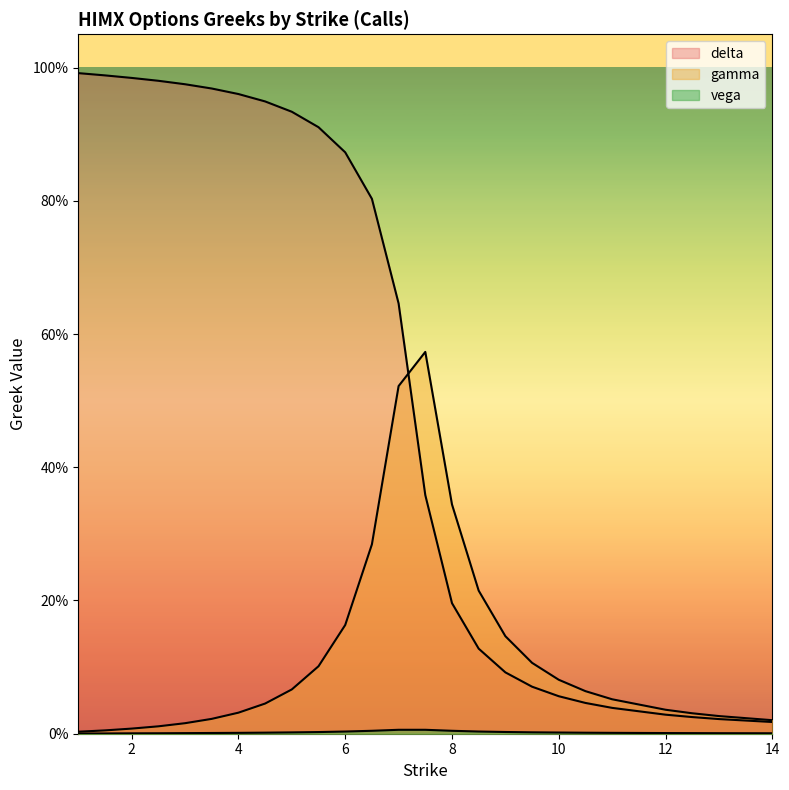

Which has a higher value, 9.5 or 3.5?

3.5